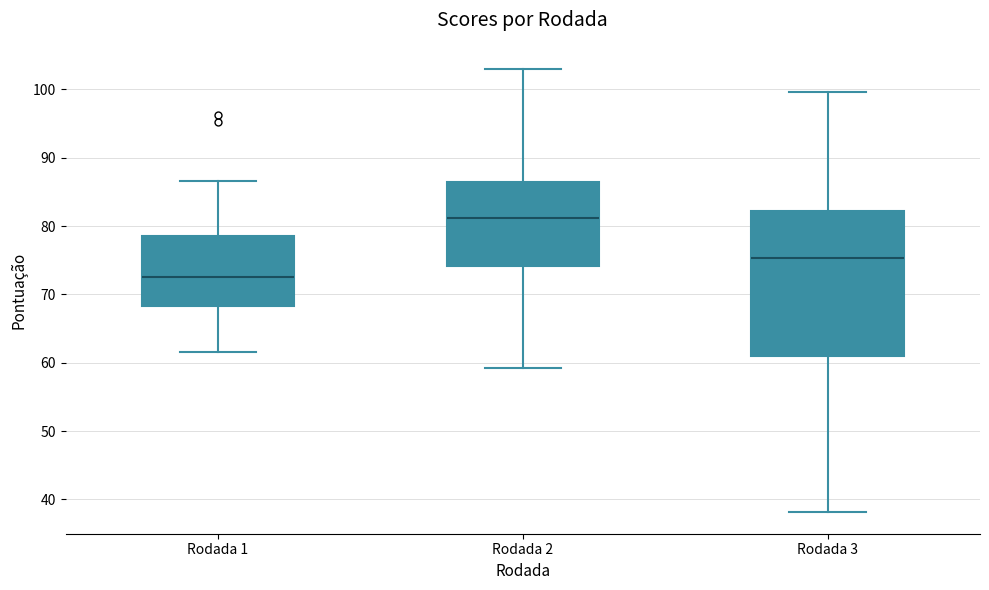

Reading left to right, read every box against the y-axis: the position of its median line, the range the box covers, and the ends of its whiskers. The values are not printed on the chart, so give them approximately, as read against the axis.

Rodada 1: median 72, box 68 to 79, whiskers 62 to 87
Rodada 2: median 81, box 74 to 86, whiskers 59 to 103
Rodada 3: median 75, box 61 to 82, whiskers 38 to 100